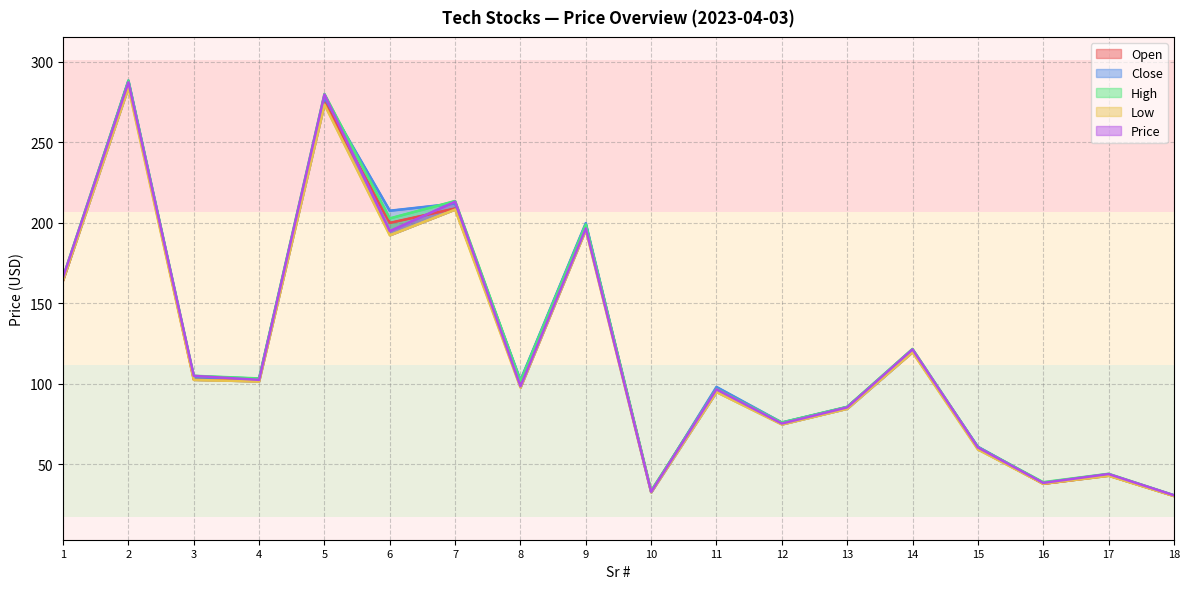

After their last crossing, which series has the higher values: Open or Close?

Close